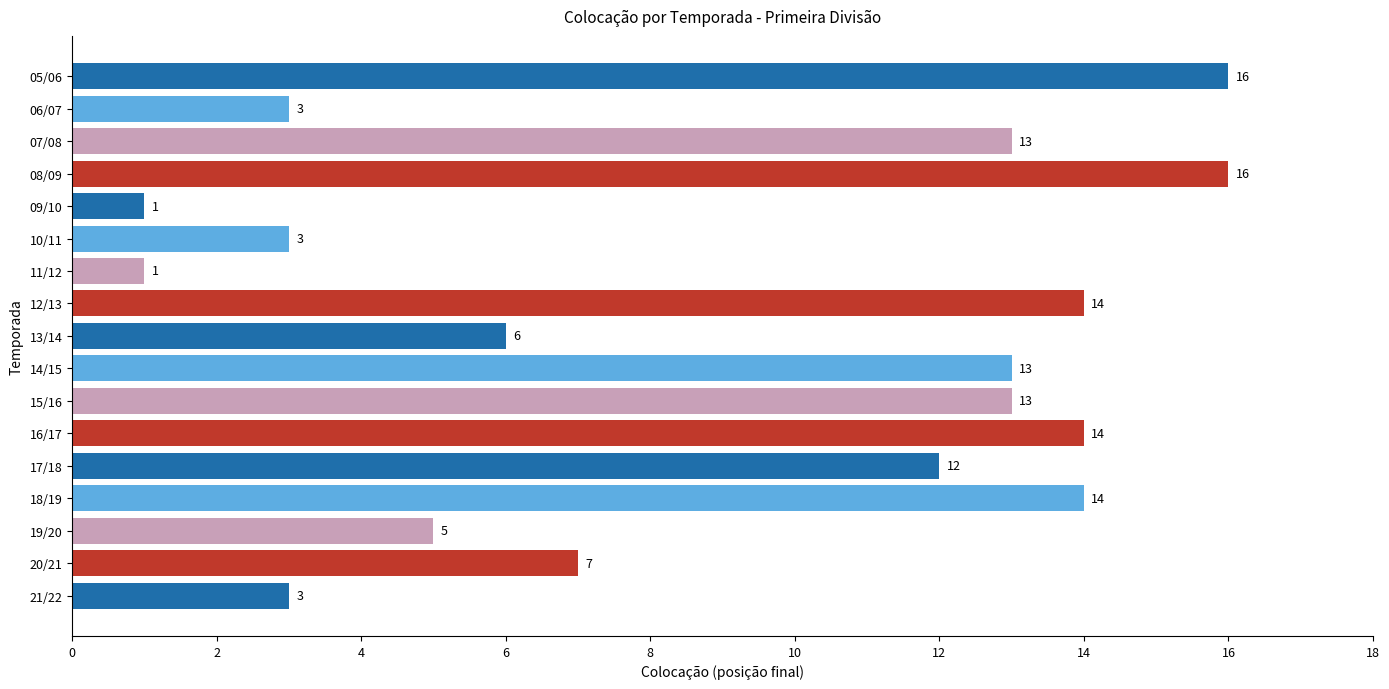

Where is the data nearest to the value 8?

20/21